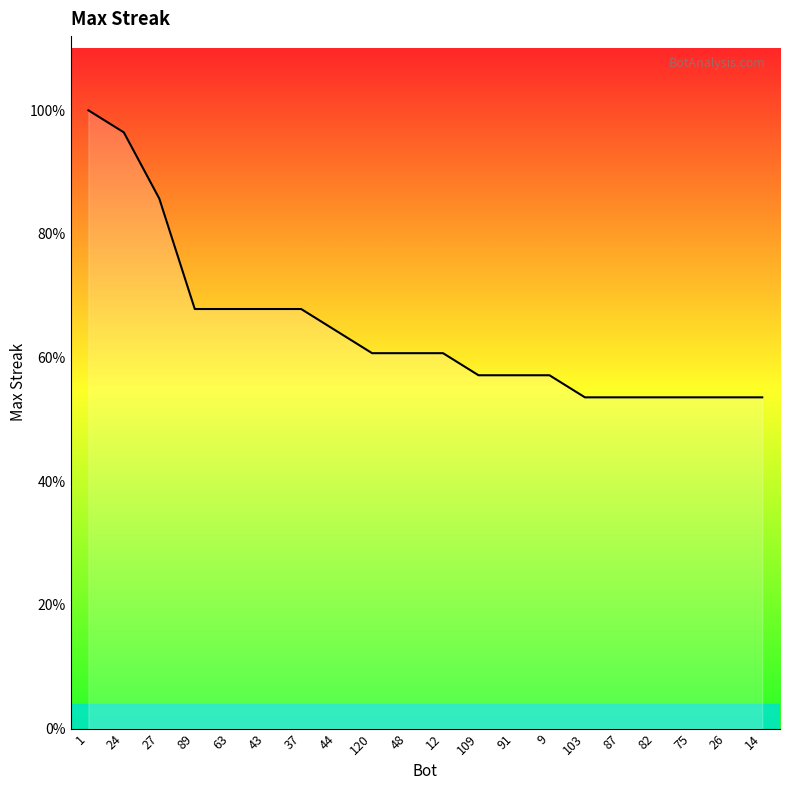

Is this an area chart (filled region under the line)?

Yes